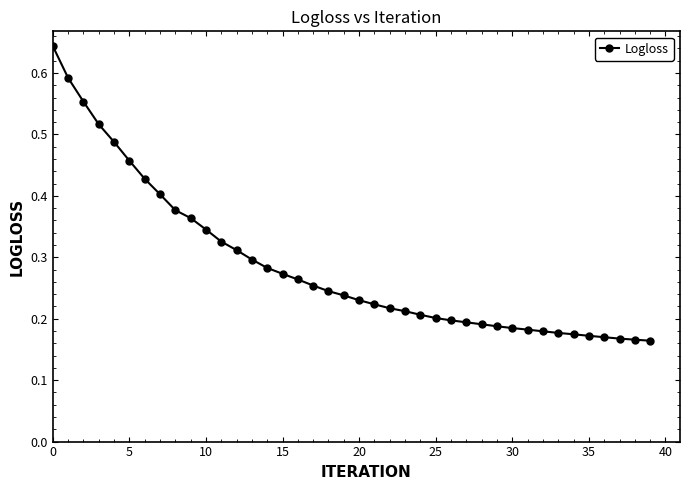

What is the sum of all values?

11.5